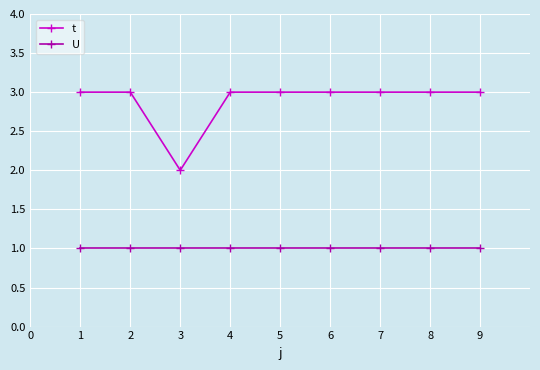

List the series in order of their peak value, highest first.

t, U